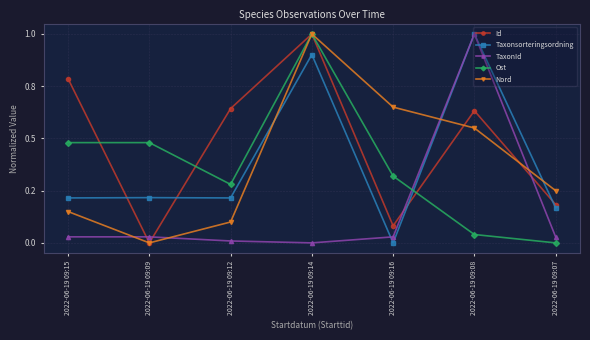

Does the chart have visible grid lines?

Yes